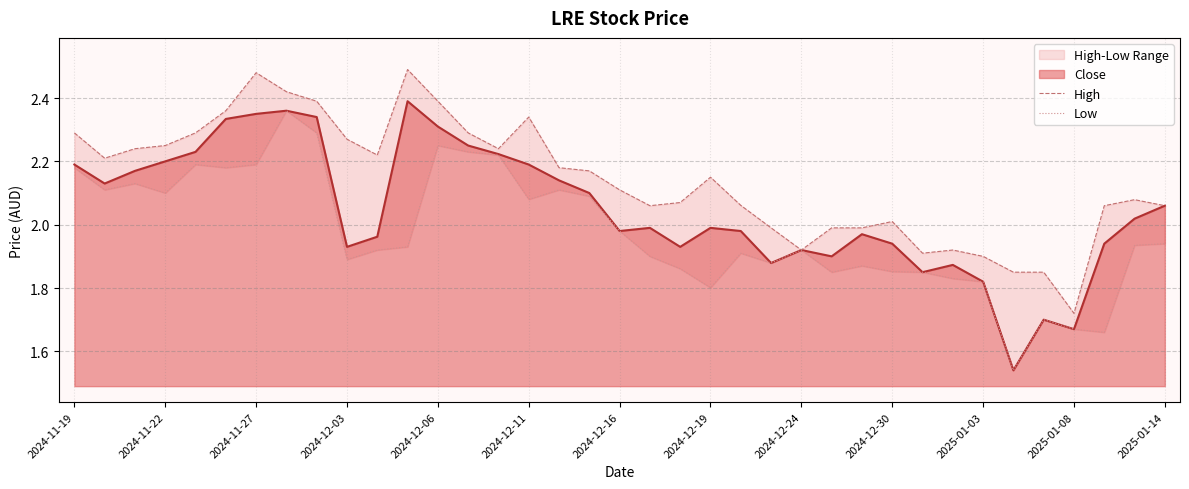

The Close series shows 0.5 at 2025-01-03. True or false?

False